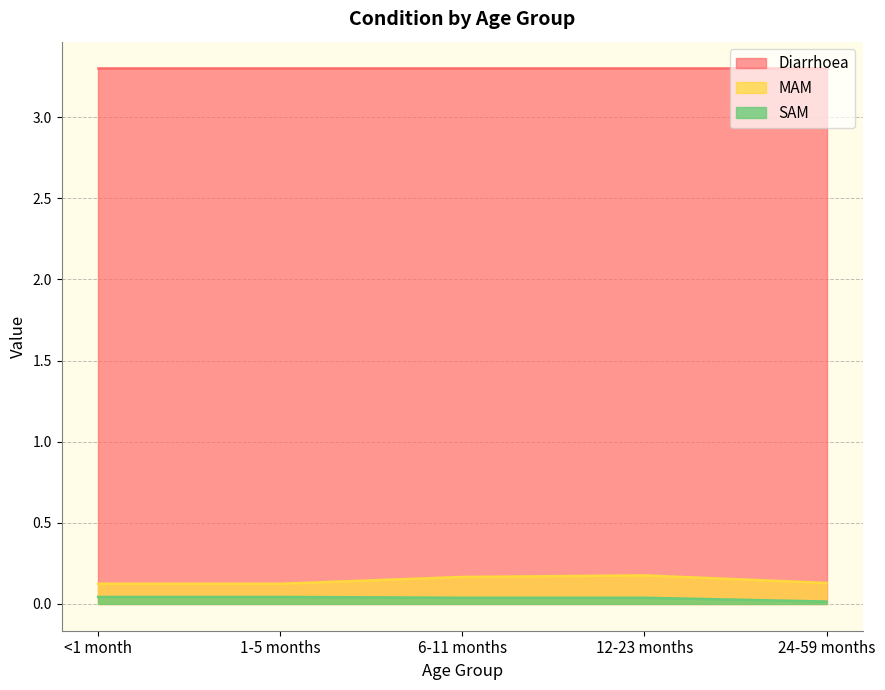

Rank the series at 1-5 months from lowest to highest value.

SAM, MAM, Diarrhoea